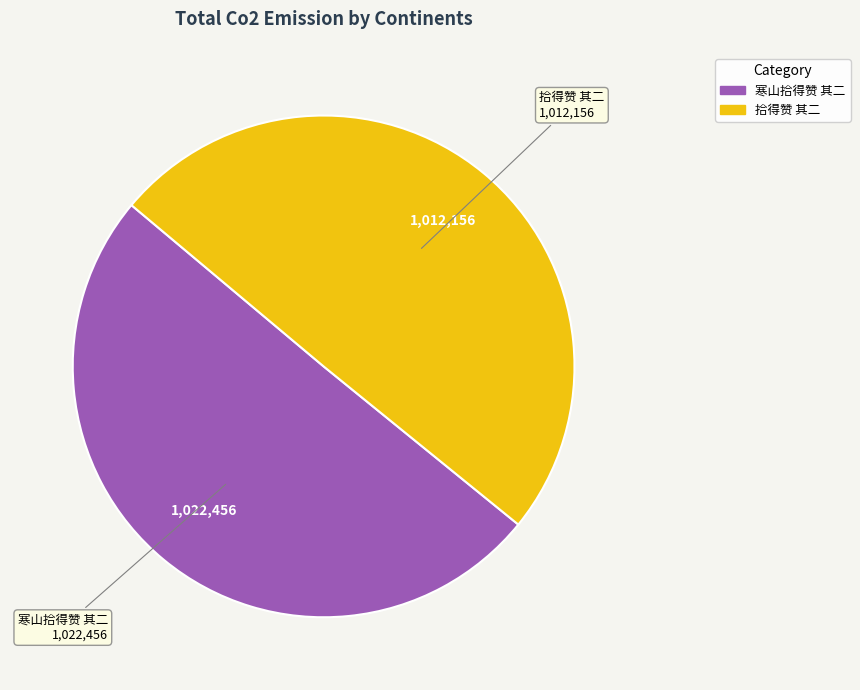

Which slice is the largest?

寒山拾得赞 其二